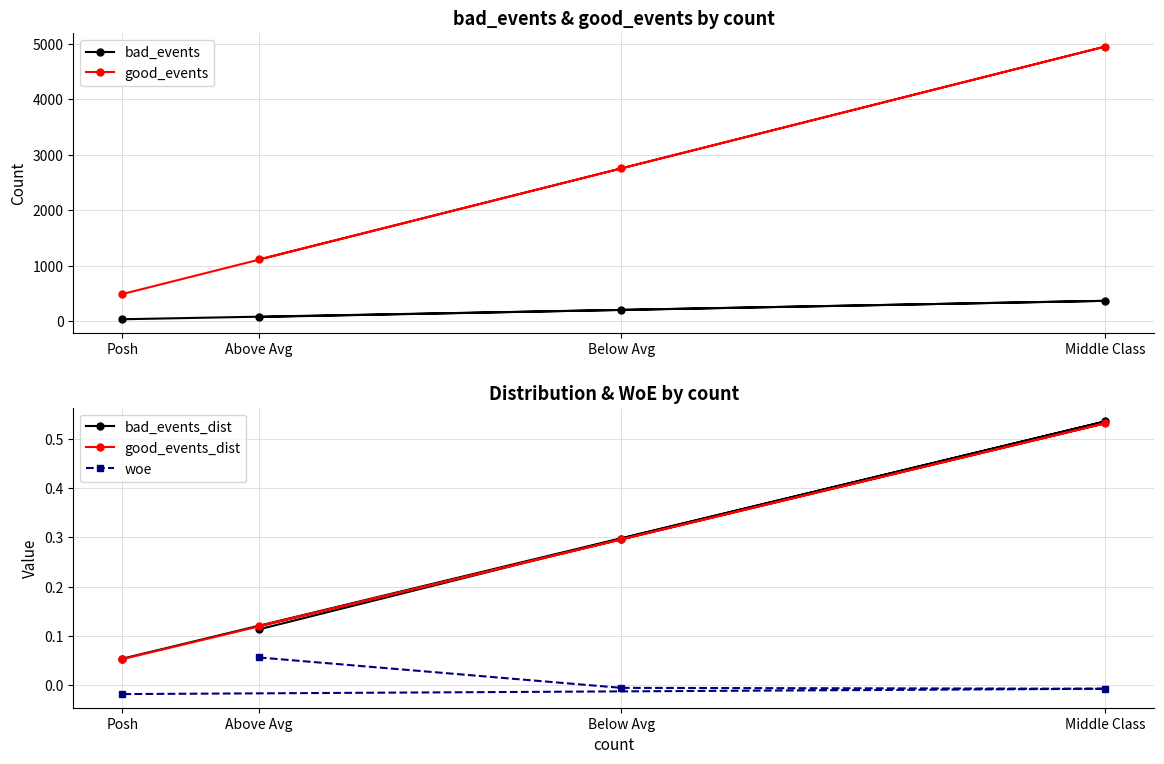

Between Above Avg and Below Avg, which is larger?

Below Avg